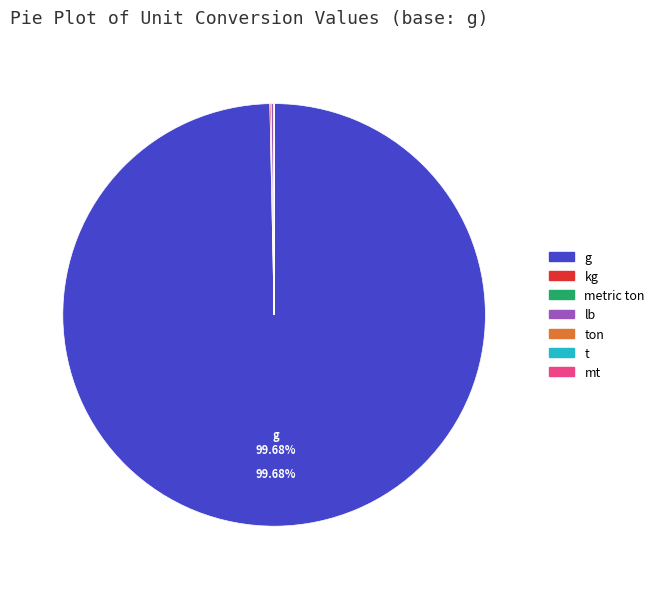

How many slices are in this pie chart?

7